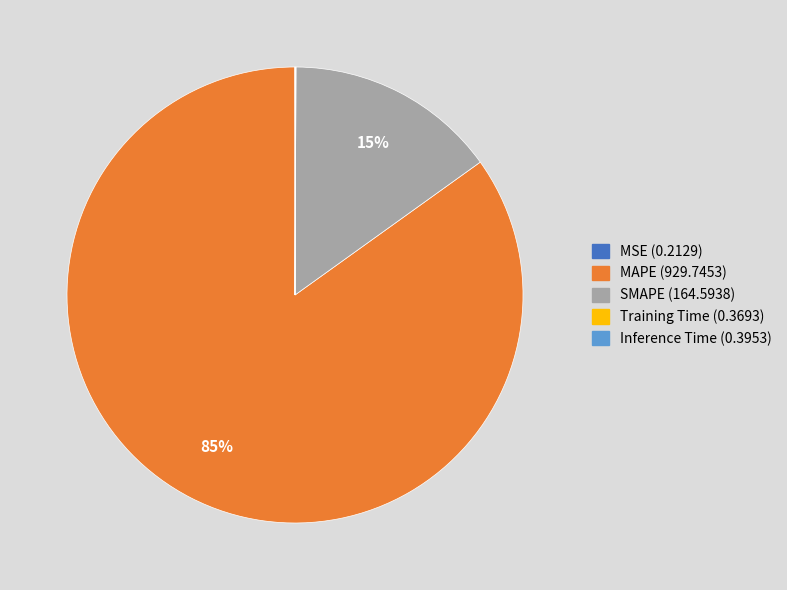

The SMAPE slice represents 15% of the pie. True or false?

True